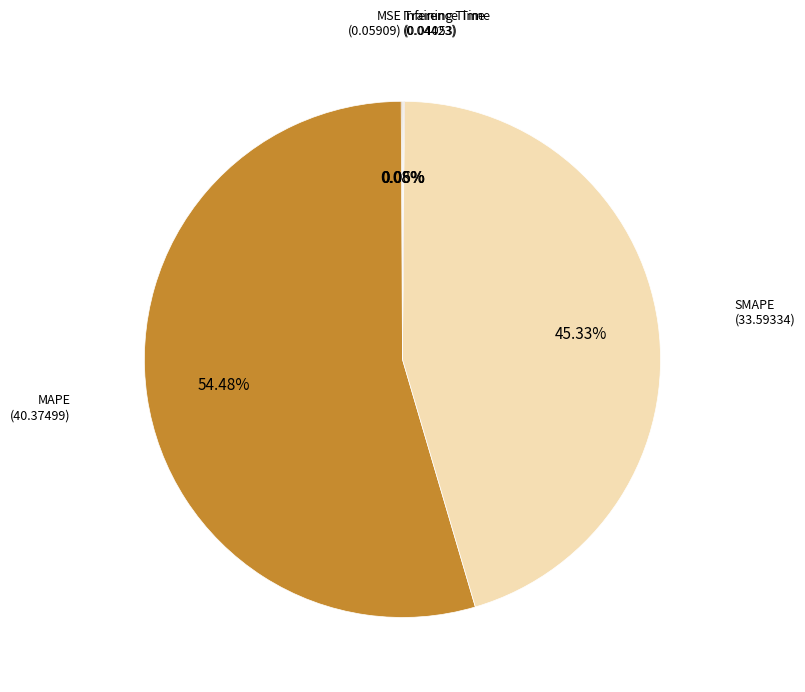

How many slices are in this pie chart?

5